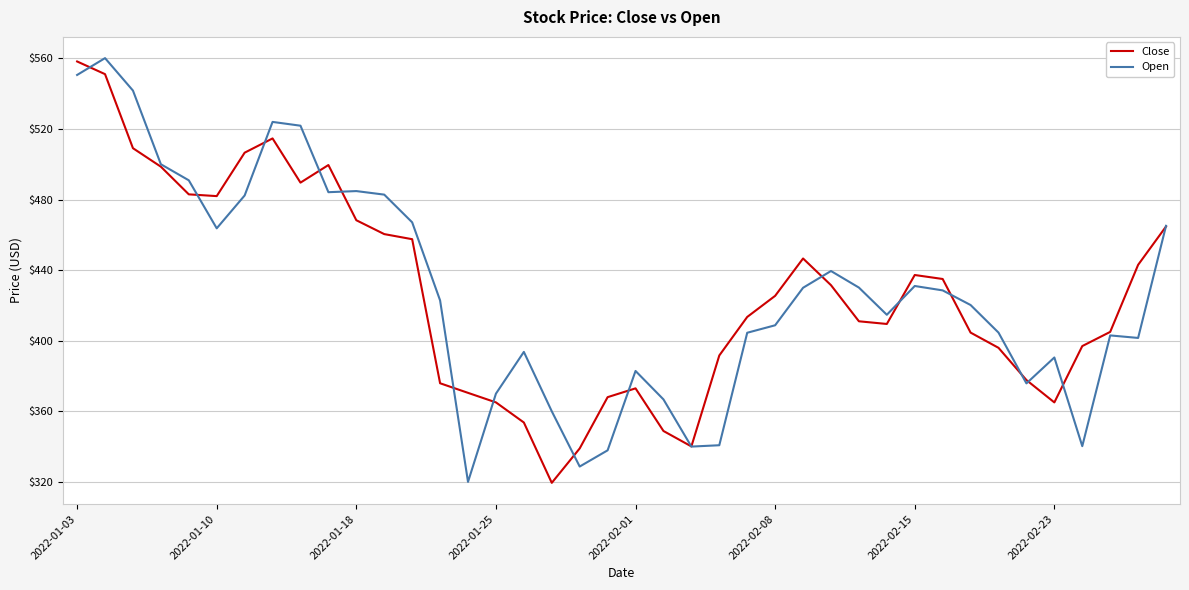

What is the smallest value displayed?

319.5